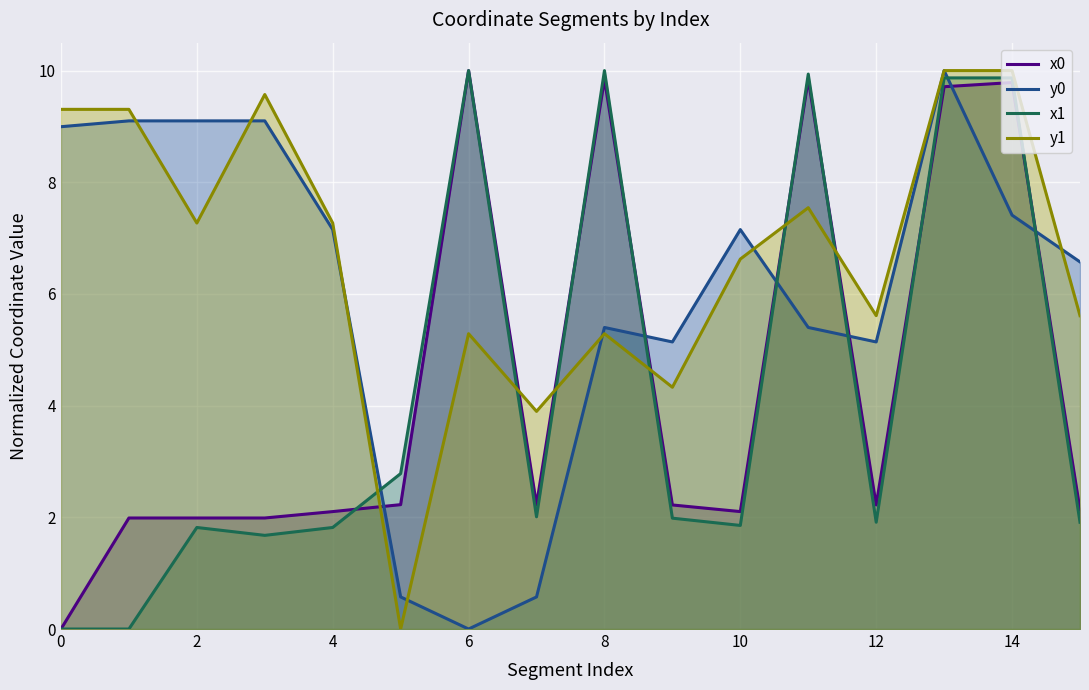

The value of y0 at 0 is 9.0. True or false?

True